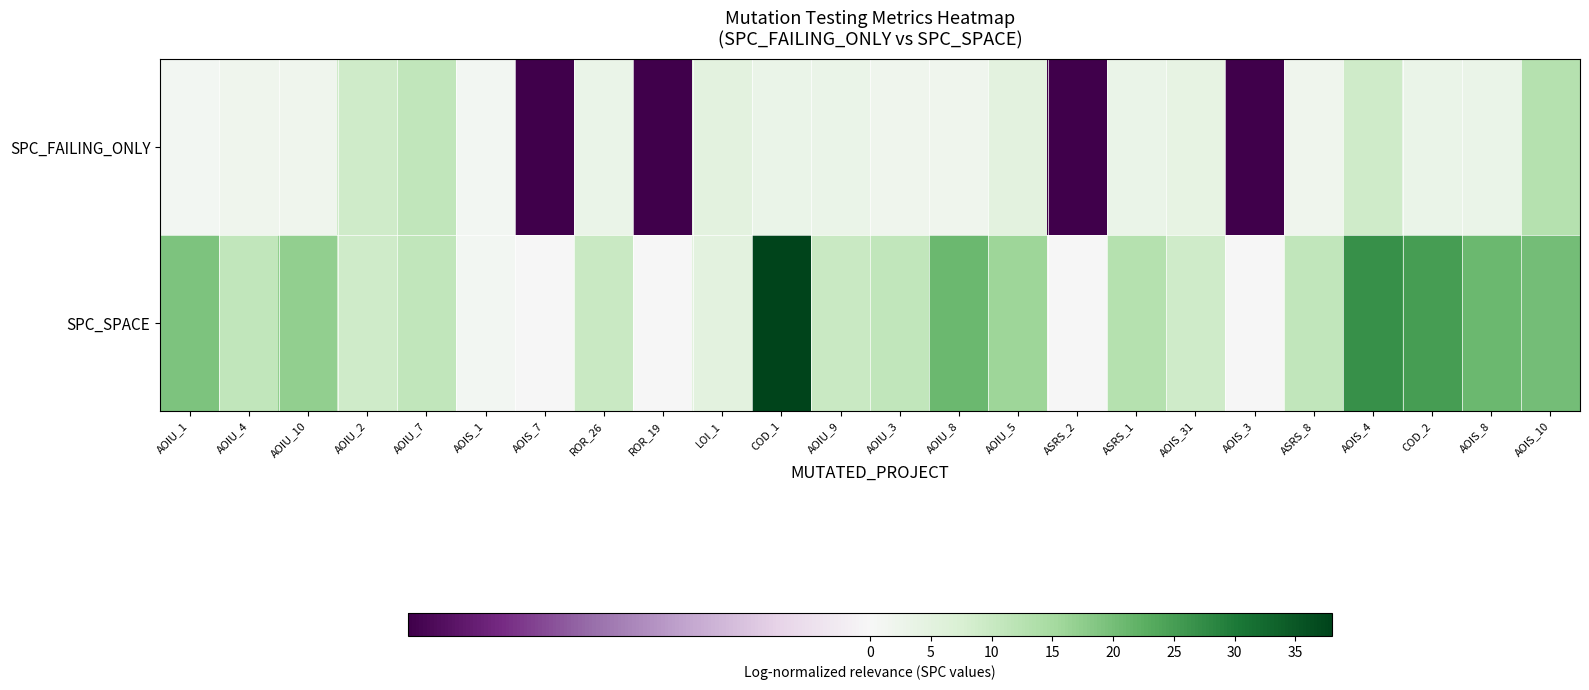

Which series has the largest range (max minus min)?

SPC_SPACE